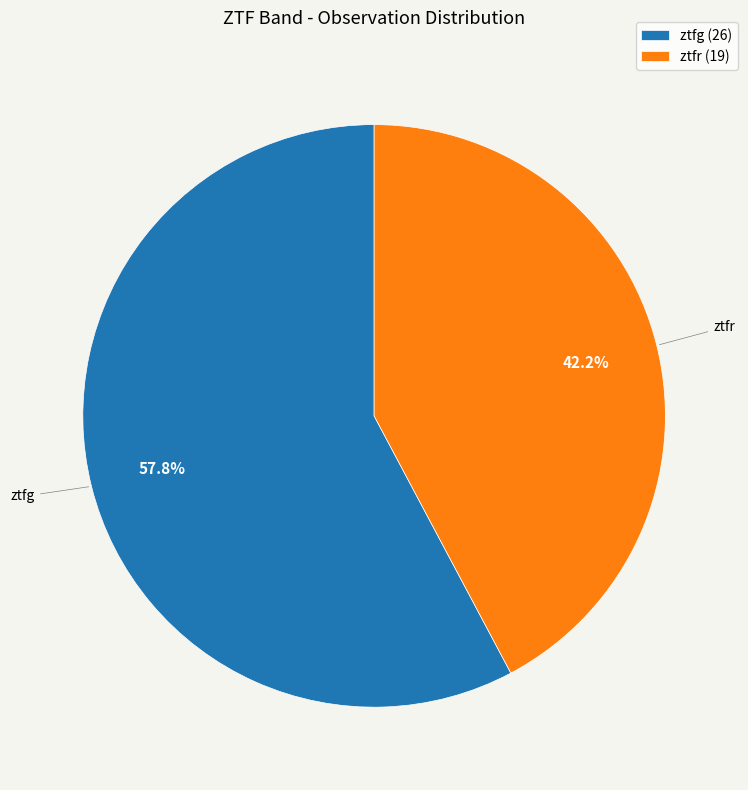

To the nearest percent, what is the combined percentage of ztfg and ztfr?

100%